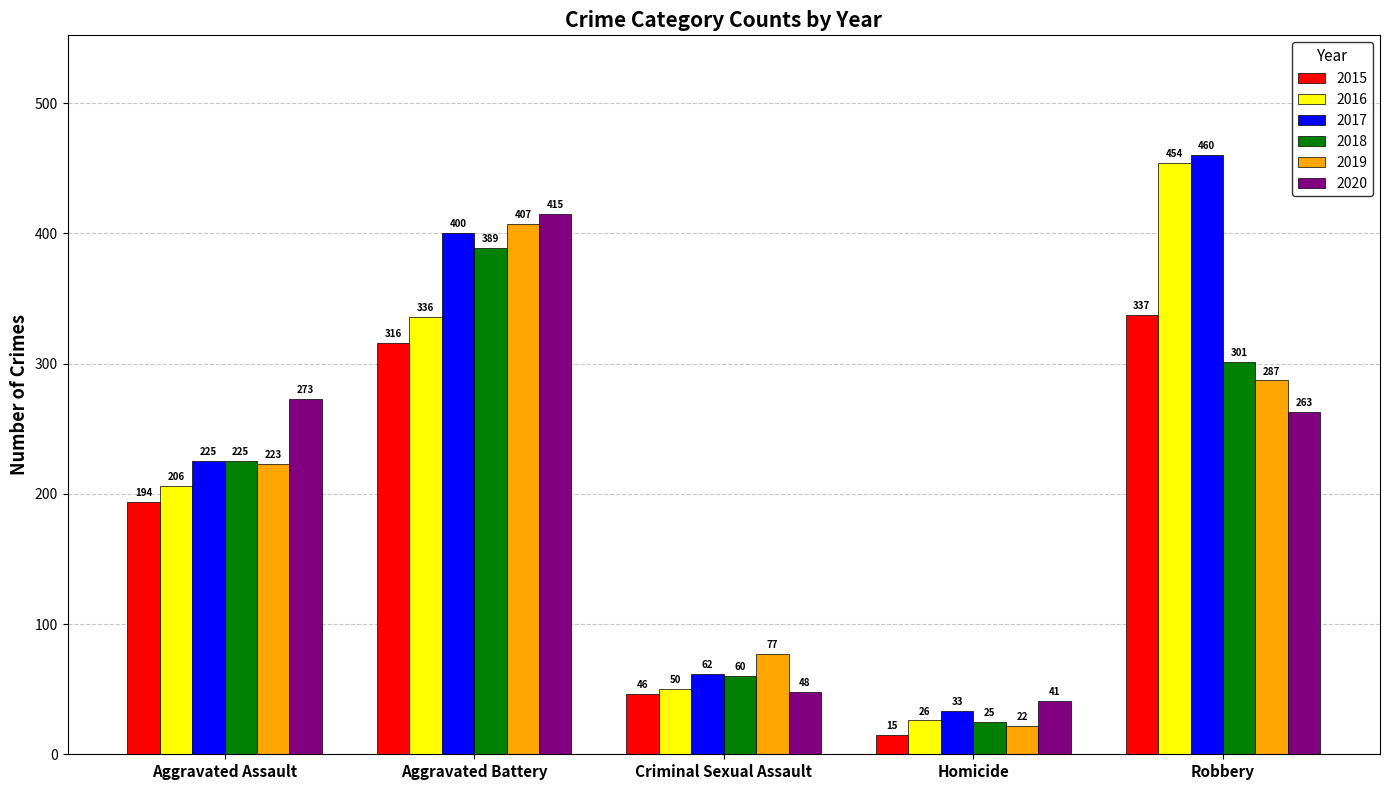

Rank the series at Criminal Sexual Assault from lowest to highest value.

2015, 2020, 2016, 2018, 2017, 2019